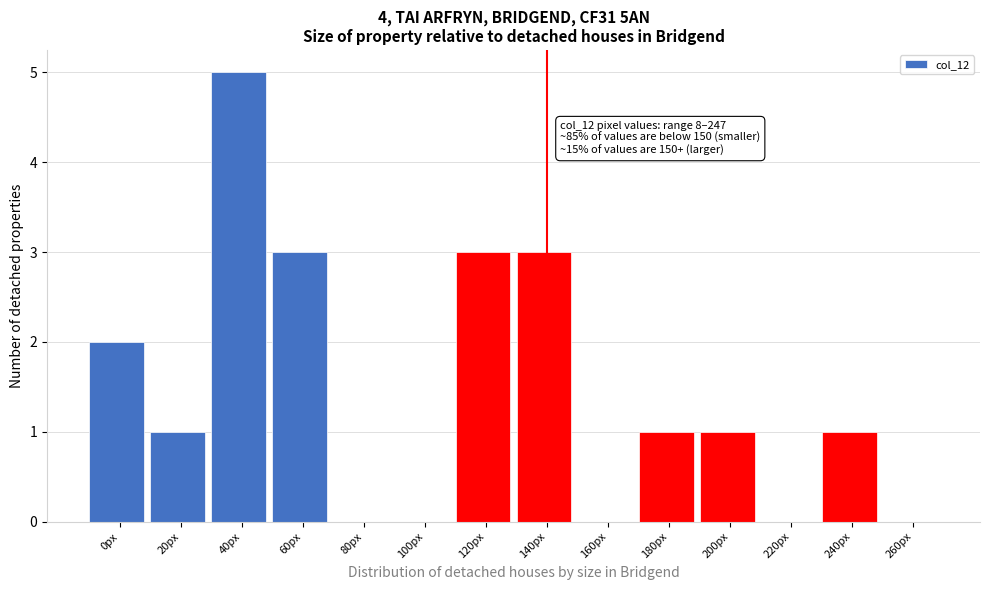

Reading right to left, extract all data points from this chart.

260px=0	240px=1	220px=0	200px=1	180px=1	160px=0	140px=3	120px=3	100px=0	80px=0	60px=3	40px=5	20px=1	0px=2